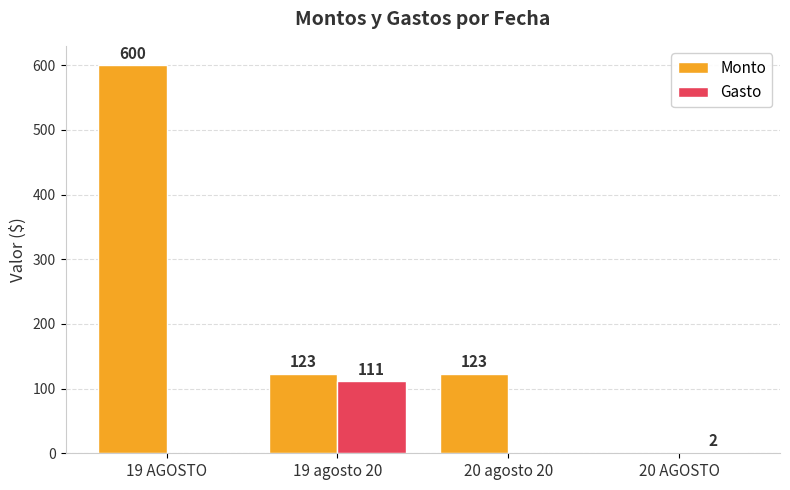

What is the sum of all Gasto values?

113